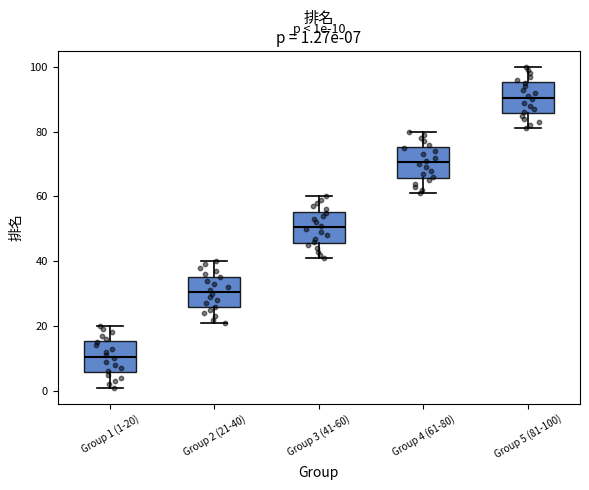

Which box's median line is the lowest?

Group 1 (1-20)